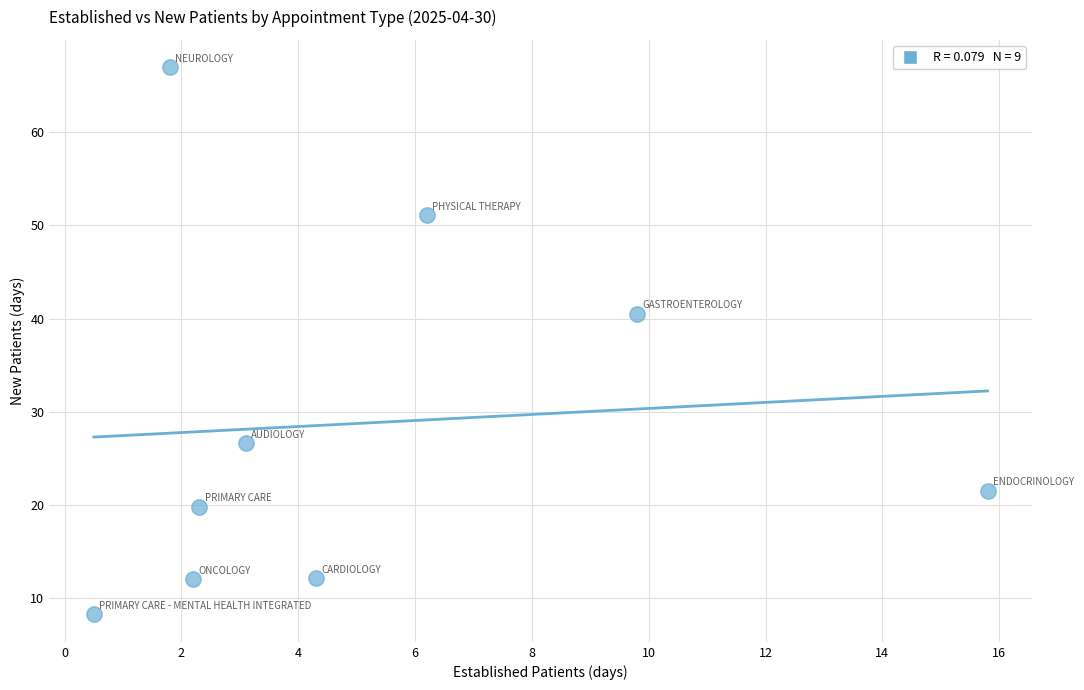

What is the average Y value?

28.8